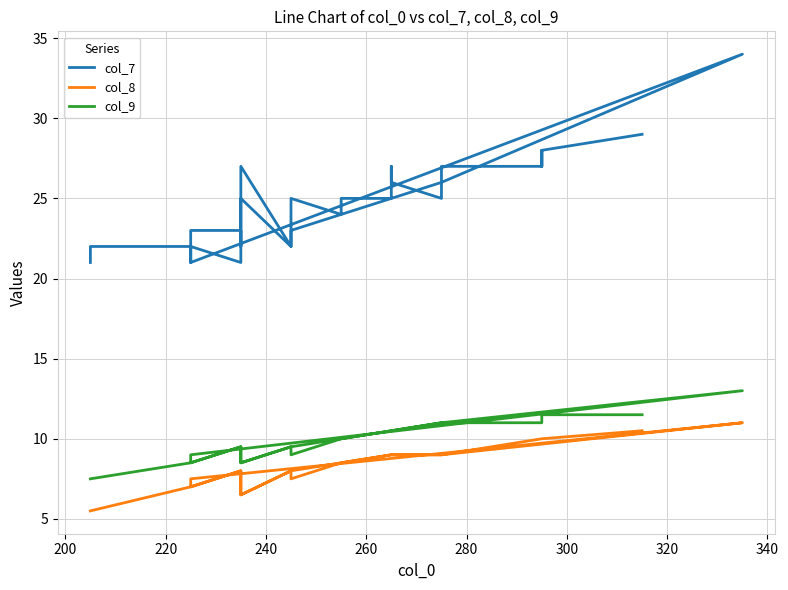

Which series has the widest spread of values?

col_7